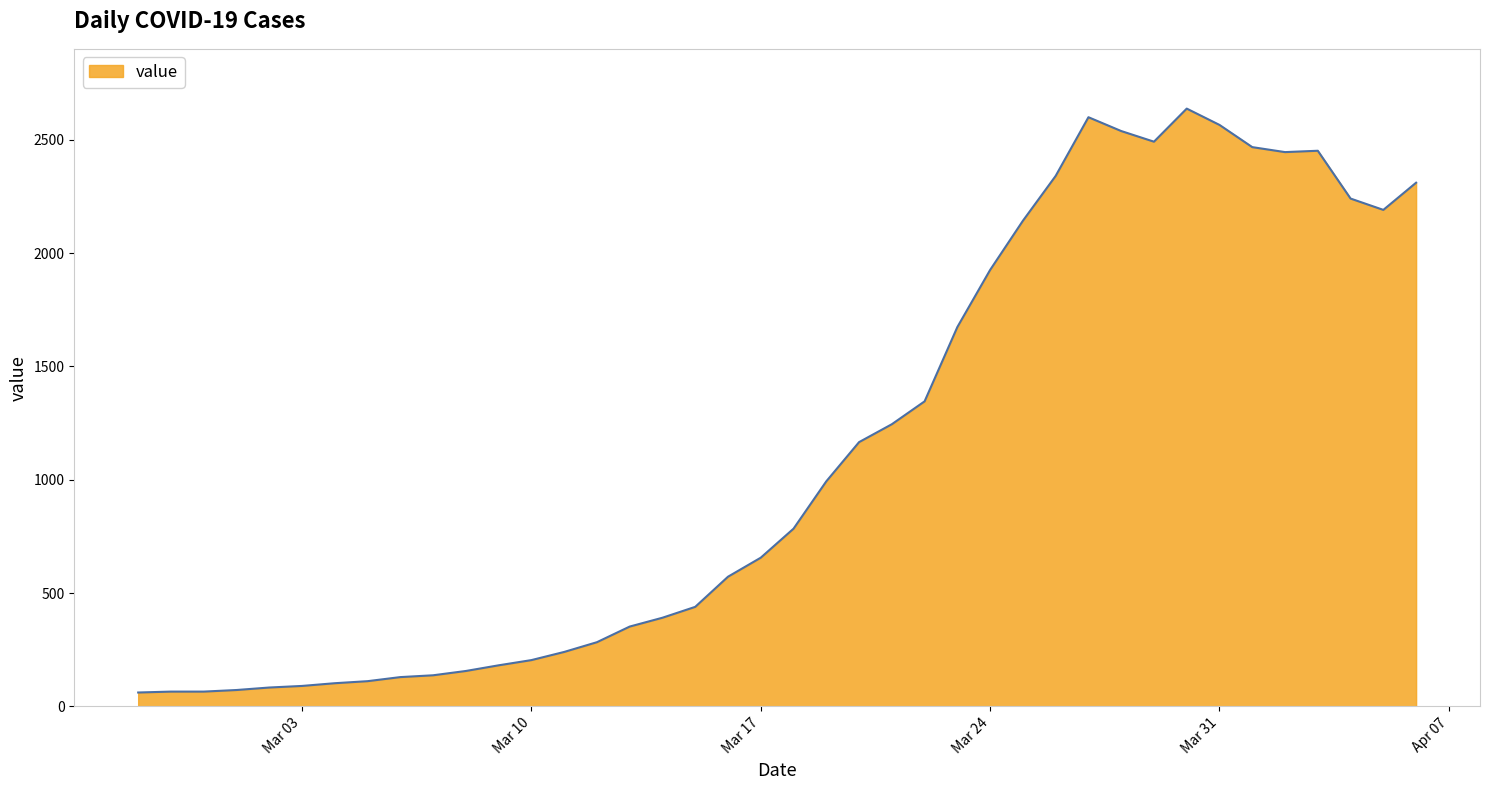

What is the difference between the maximum and minimum values?

2577